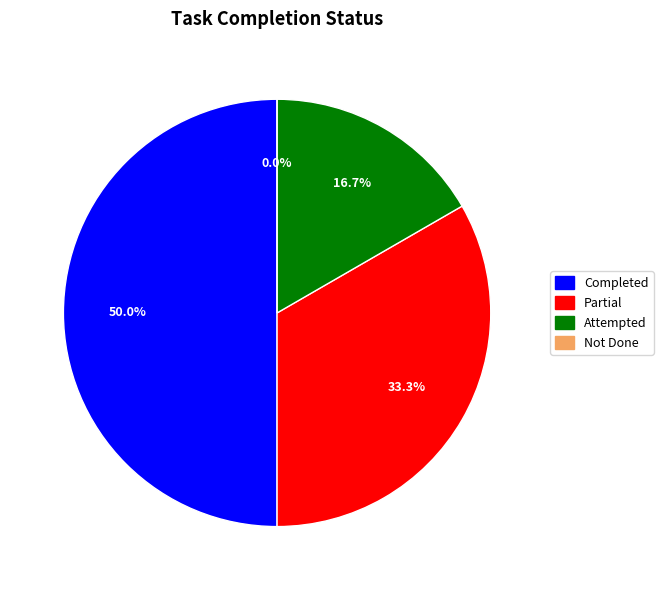

To the nearest percent, what percentage of the pie is Completed?

50%